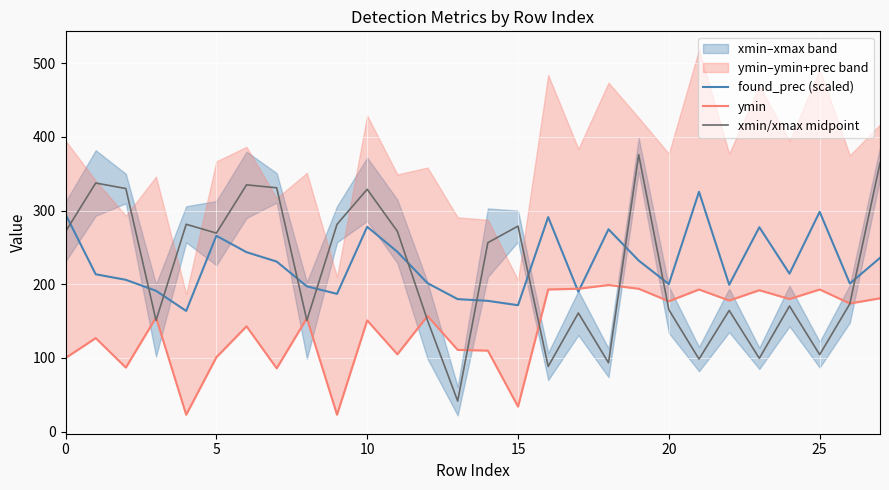

Reading left to right, what are all the values shown in this chart?

found_prec (scaled): 295.1	213.6	206.1	191.2	163.8	265.9	243.6	230.9	197.3	187.0	278.1	244.1	201.5	179.9	177.5	171.6	291.2	189.8	274.7	232.2	200.3	325.6	199.4	277.5	214.5	298.4	201.1	235.8
ymin: 100.0	127.0	87.0	155.0	23.0	101.0	143.0	86.0	154.0	23.0	151.0	105.0	157.0	111.0	110.0	34.0	193.0	194.0	199.0	194.0	177.0	193.0	178.0	192.0	180.0	193.0	174.0	181.0
xmin/xmax midpoint: 271.5	337.5	330.0	151.0	281.5	269.5	335.0	331.0	151.0	281.5	329.0	272.0	151.0	41.5	256.5	279.0	88.5	161.0	93.5	376.0	165.5	98.5	164.5	99.5	170.5	104.5	173.5	364.5